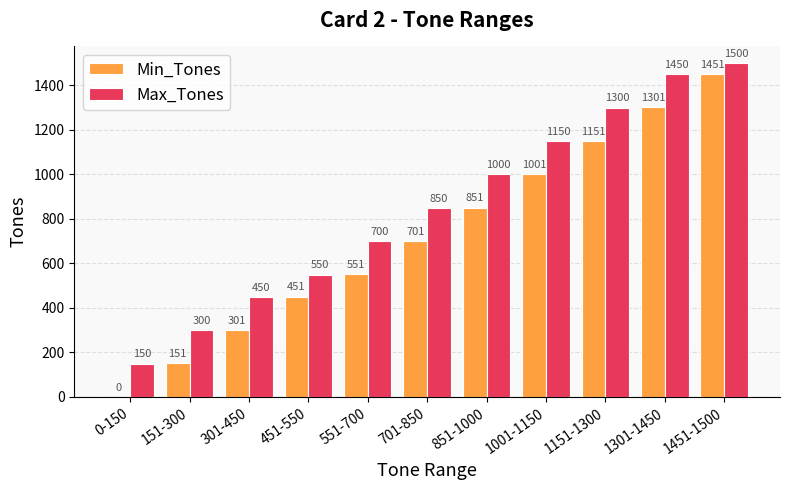

How many groups of bars are there?

11